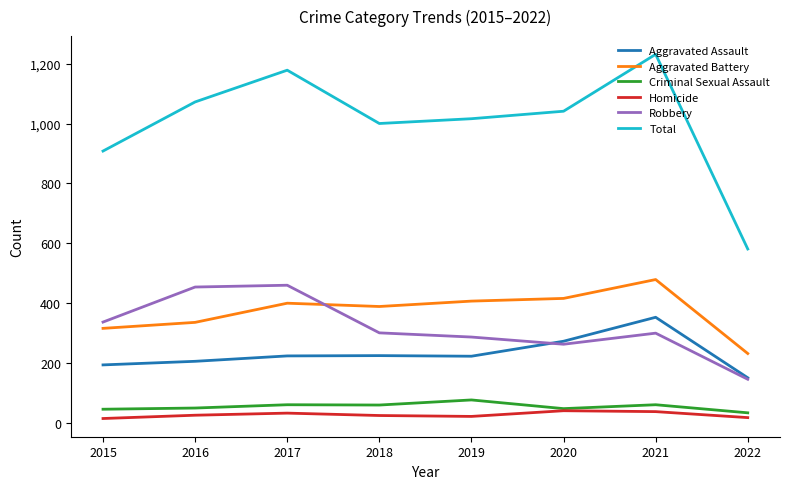

What is the difference between the Criminal Sexual Assault values at 2021 and 2019?

16